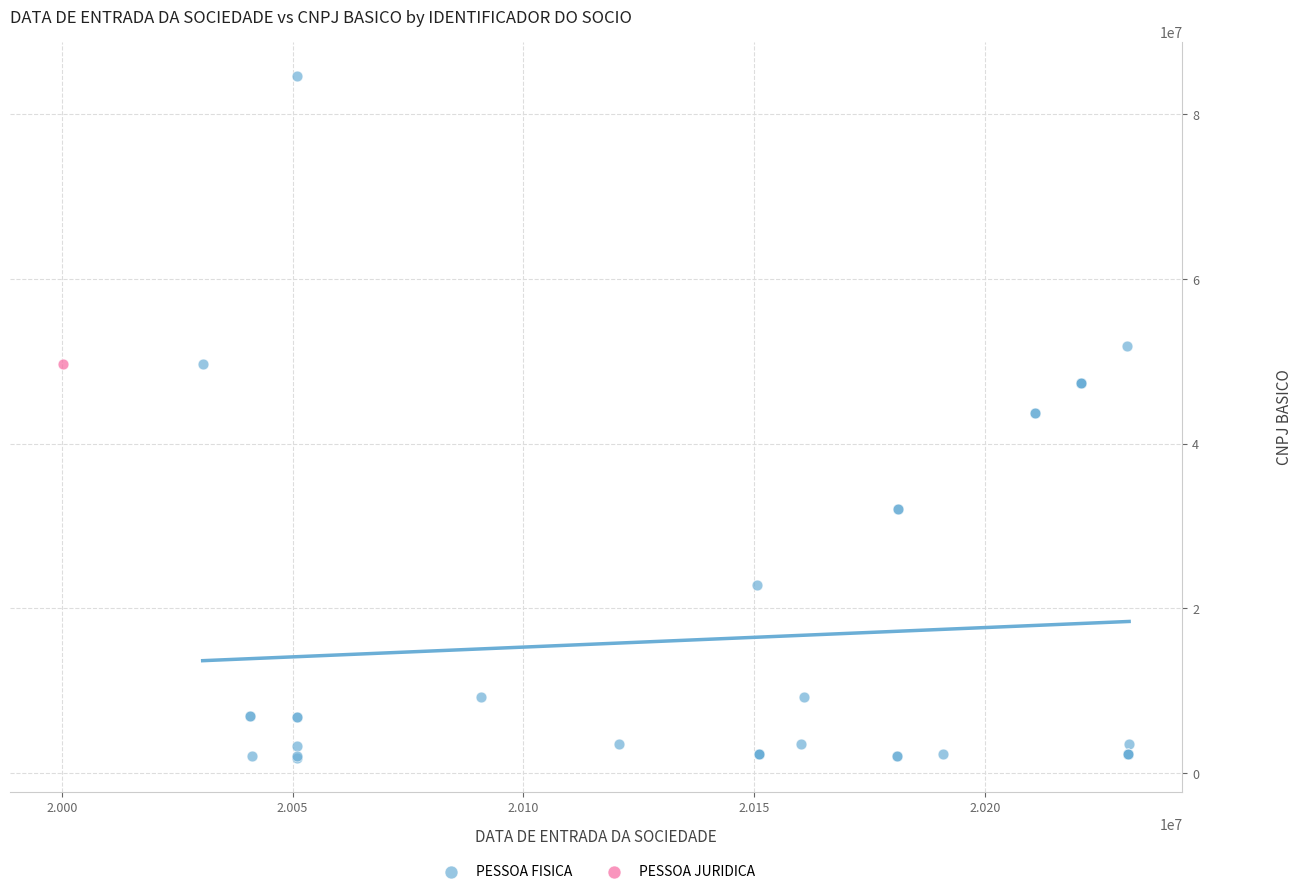

What are all the series names shown in the legend?

PESSOA FISICA, PESSOA JURIDICA